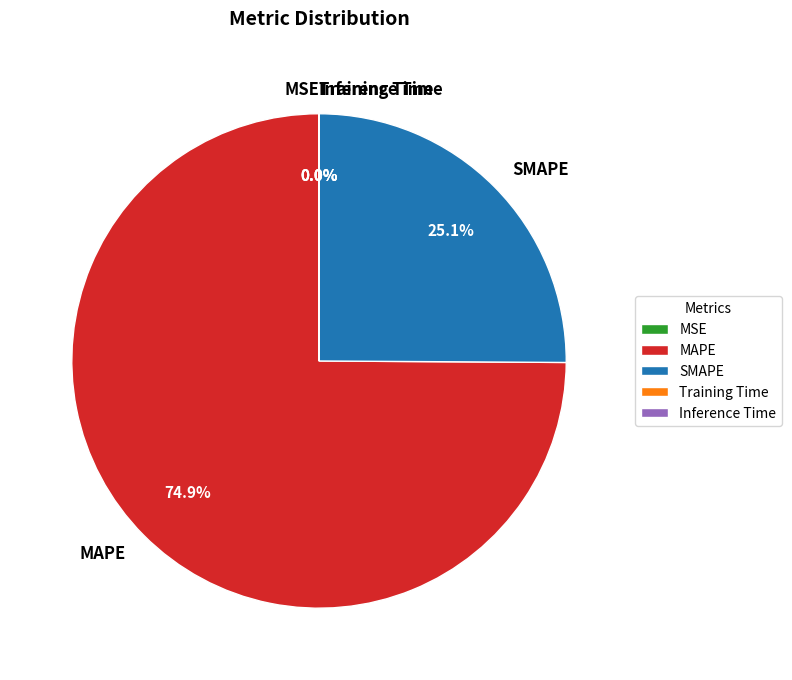

Which category has the biggest portion of the pie?

MAPE